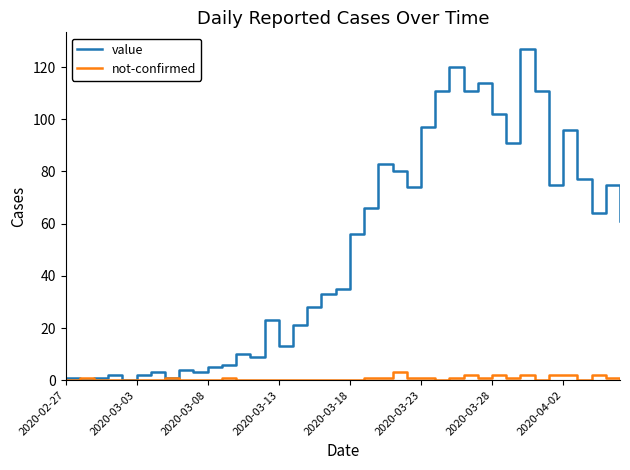

What is the maximum value for value?

127